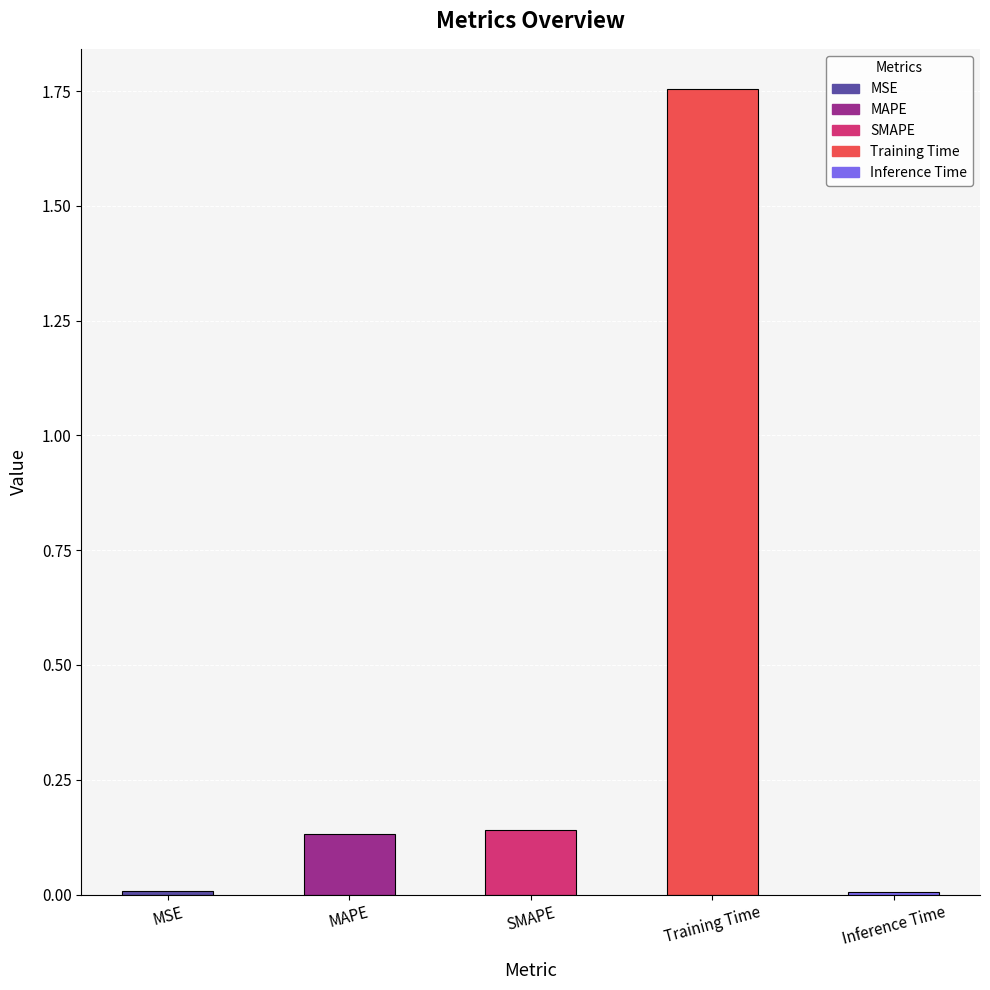

At which category does the chart reach its peak across all series?

Training Time